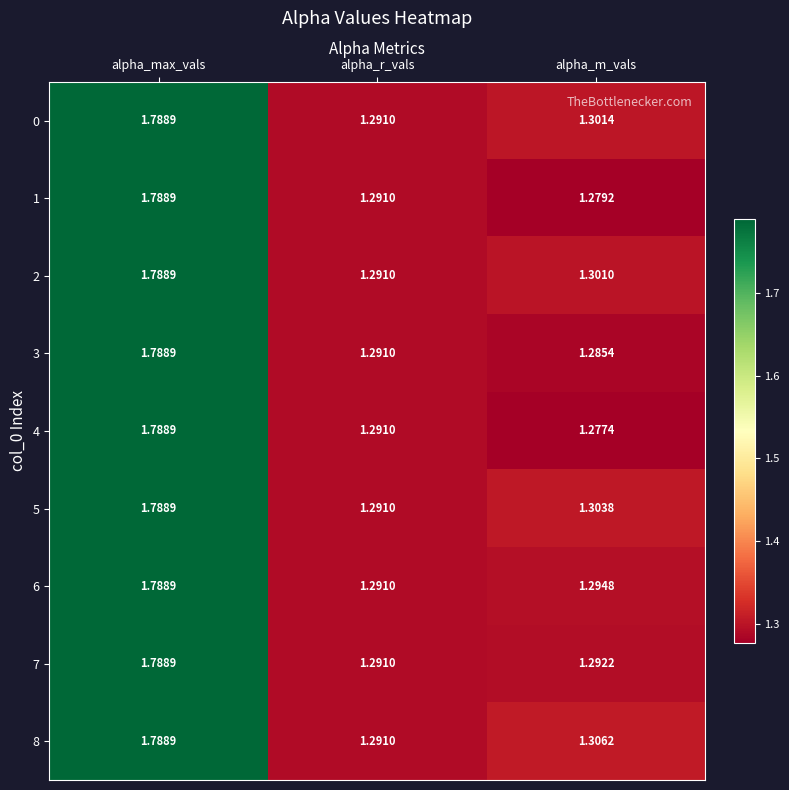

Where is 0 nearest to the value 1?

alpha_r_vals